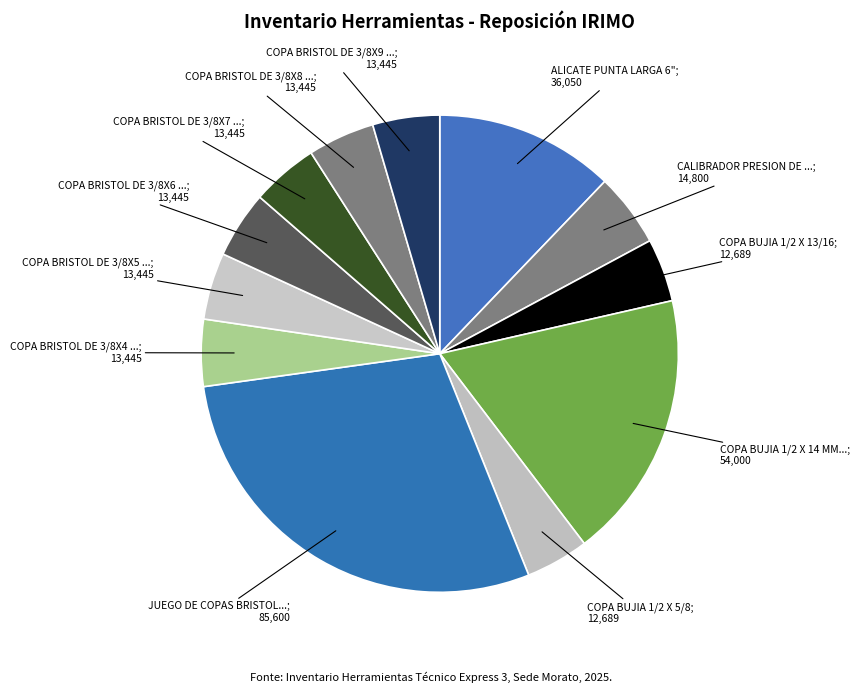

To the nearest percent, what is the difference between the largest and smallest slice percentages?

25%